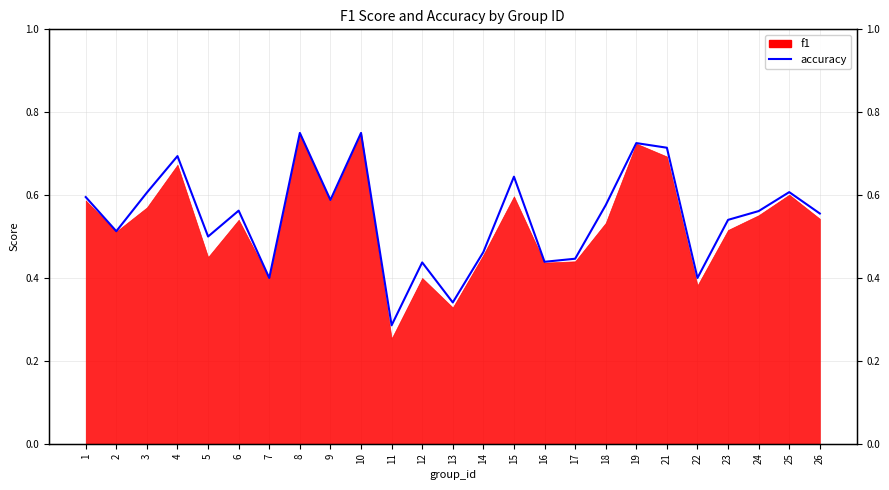

What is the greatest value displayed?

0.8